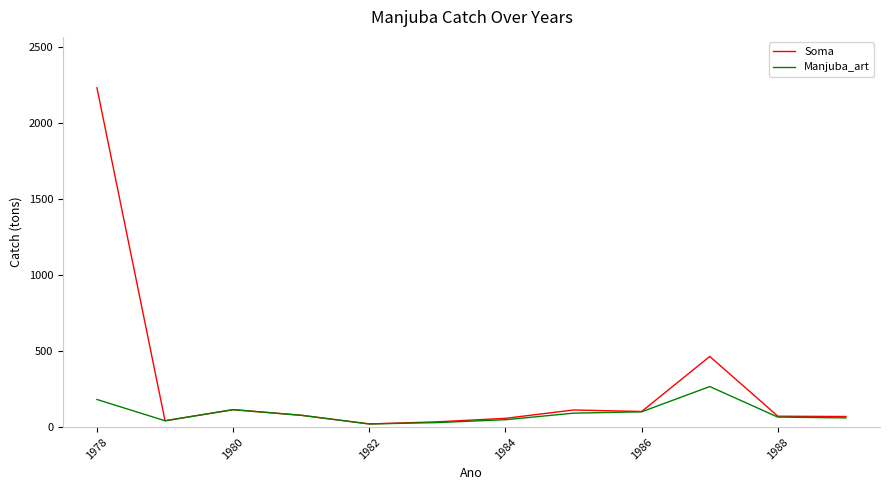

List the series in order of their overall mean, lowest first.

Manjuba_art, Soma